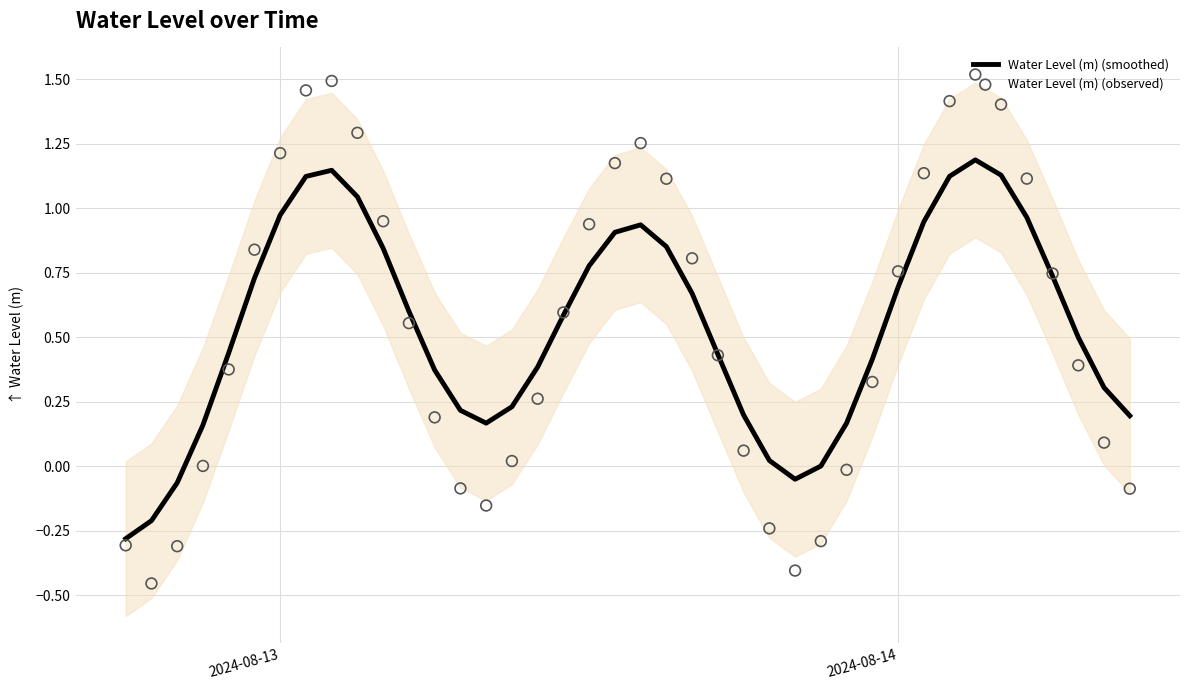

Which series contains the highest Y value?

Water Level (m) (observed)